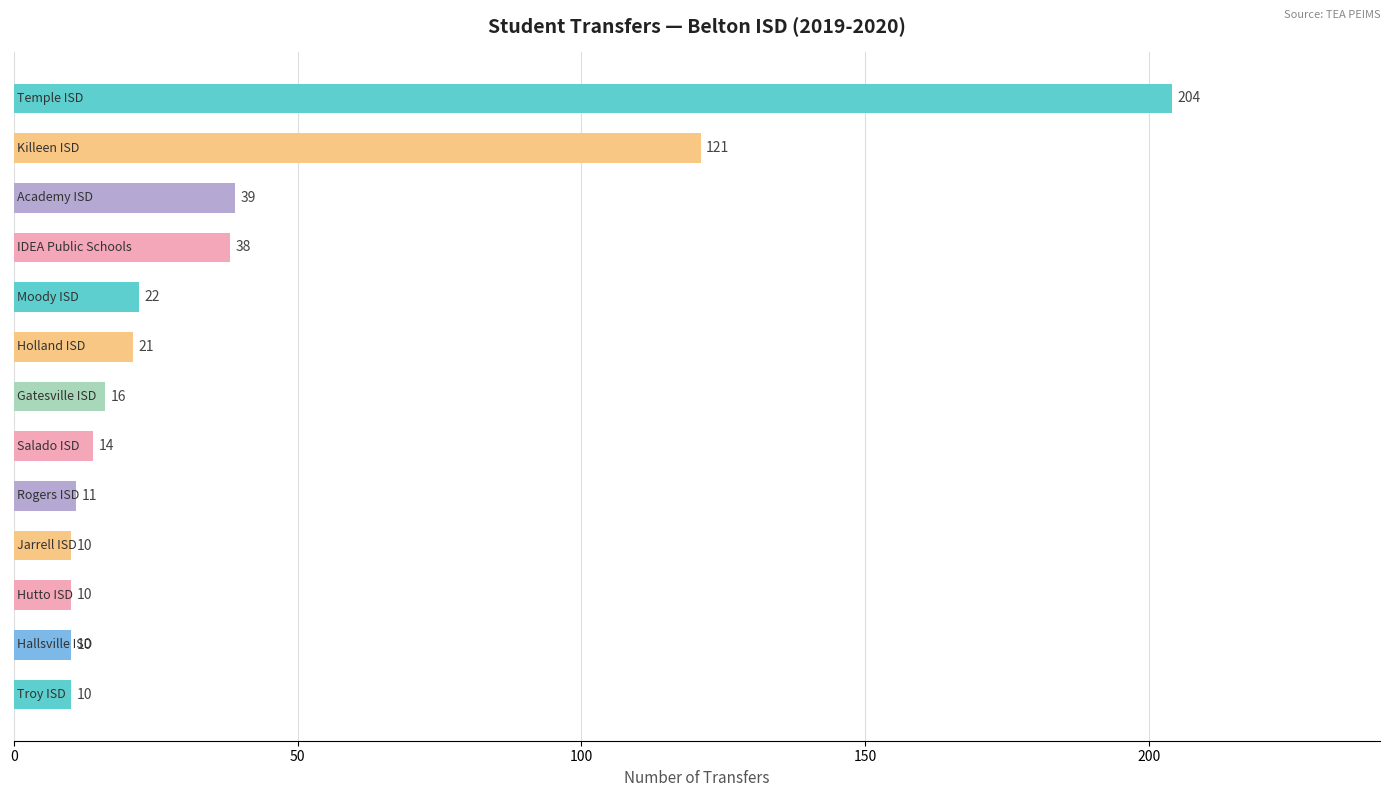

Does the chart contain any negative values?

No